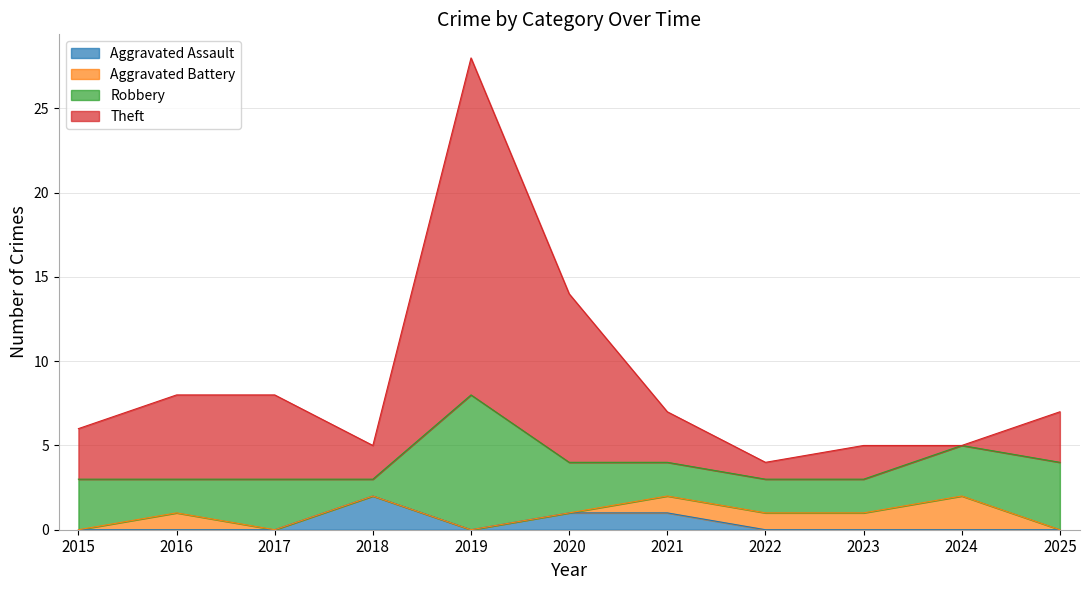

What is the greatest value displayed?

28